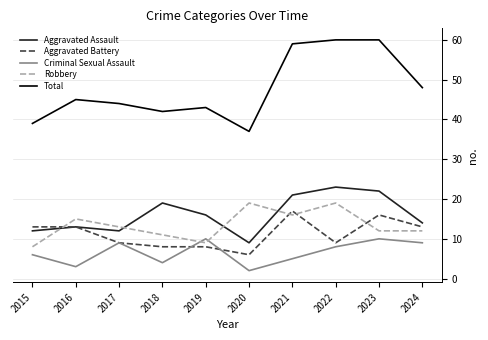

What is the greatest value displayed?

60